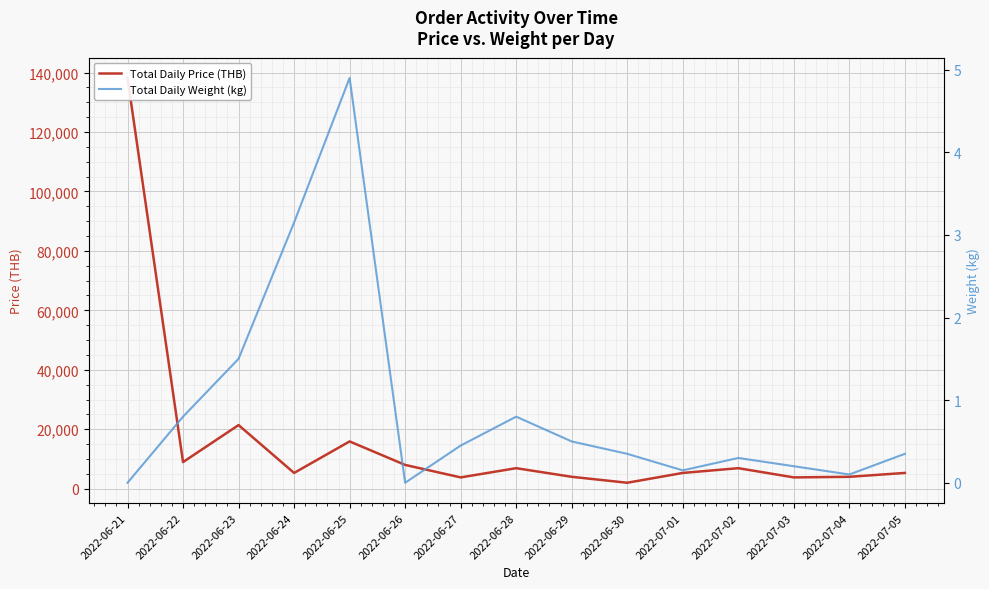

What is the difference between the maximum and minimum values in the Total Daily Price (THB) series?

136180.0